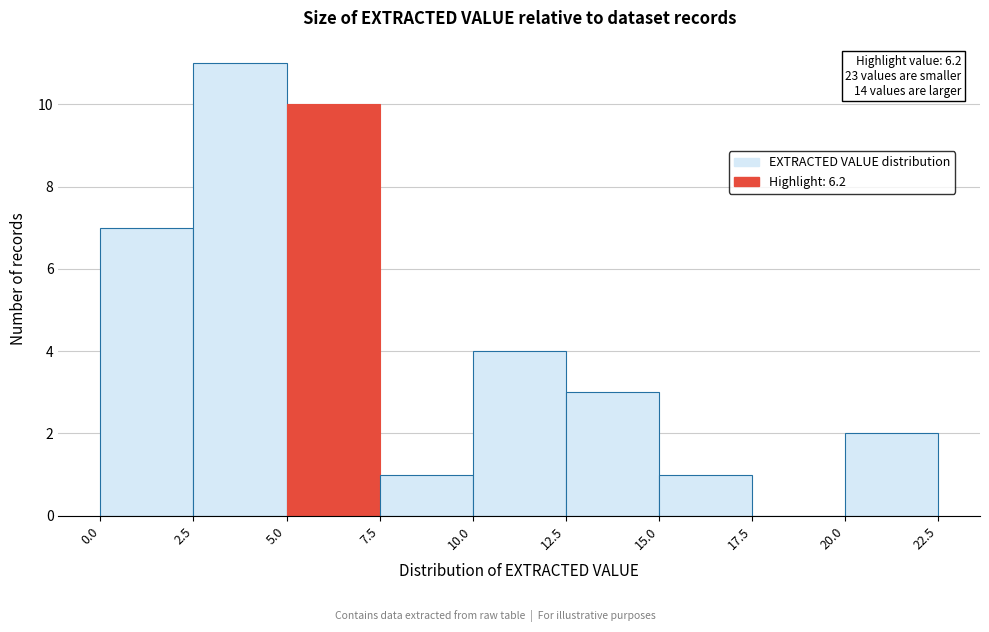

Which range on the x-axis has the tallest bar?

2.5 to 5.0